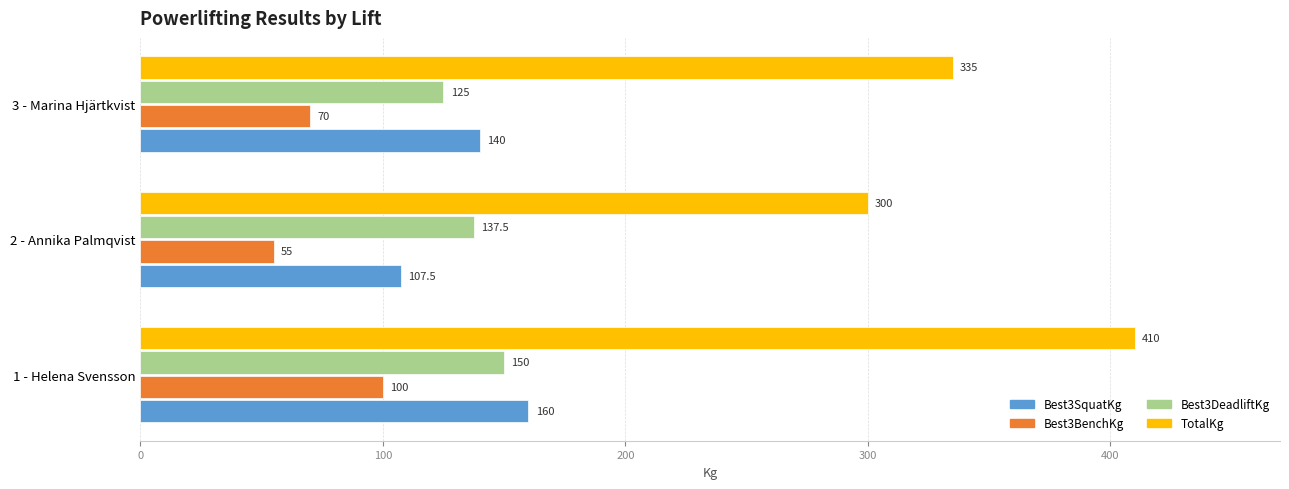

At which category does the chart reach its minimum across all series?

2 - Annika Palmqvist